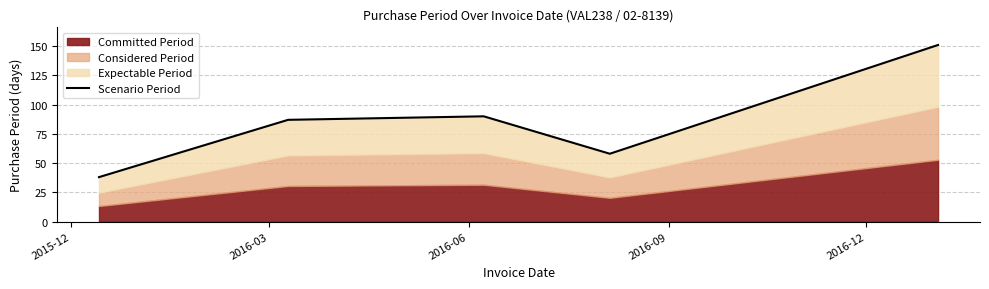

Where is the first local maximum?

2016-06